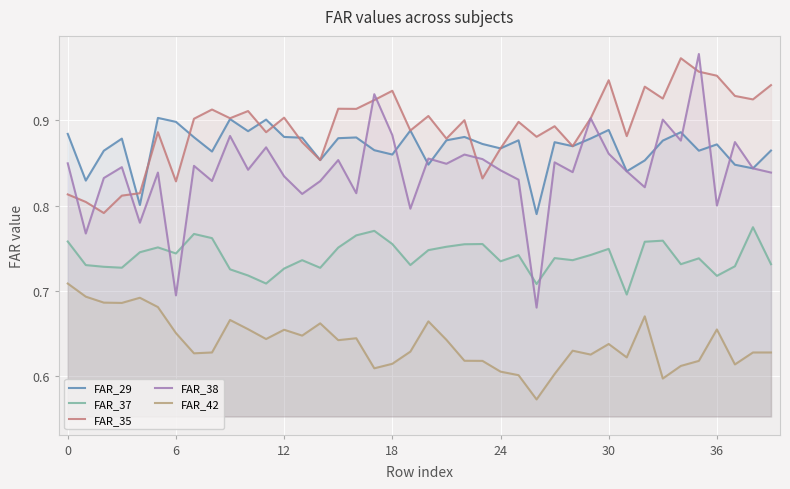

Count the number of data series in this chart.

5